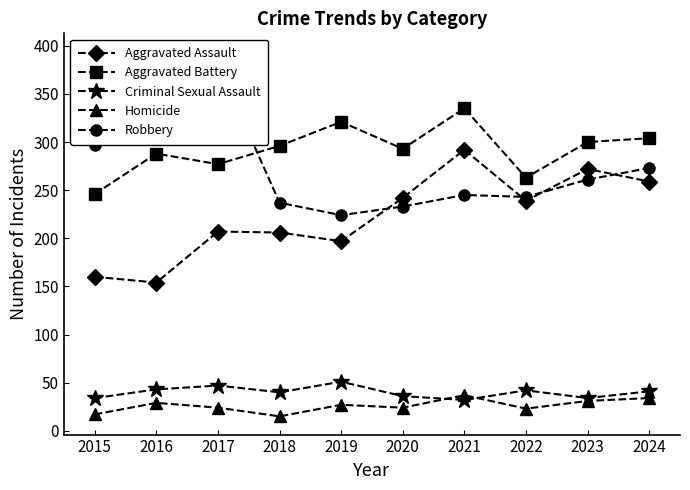

How many interior local peaks does the Criminal Sexual Assault series have?

3